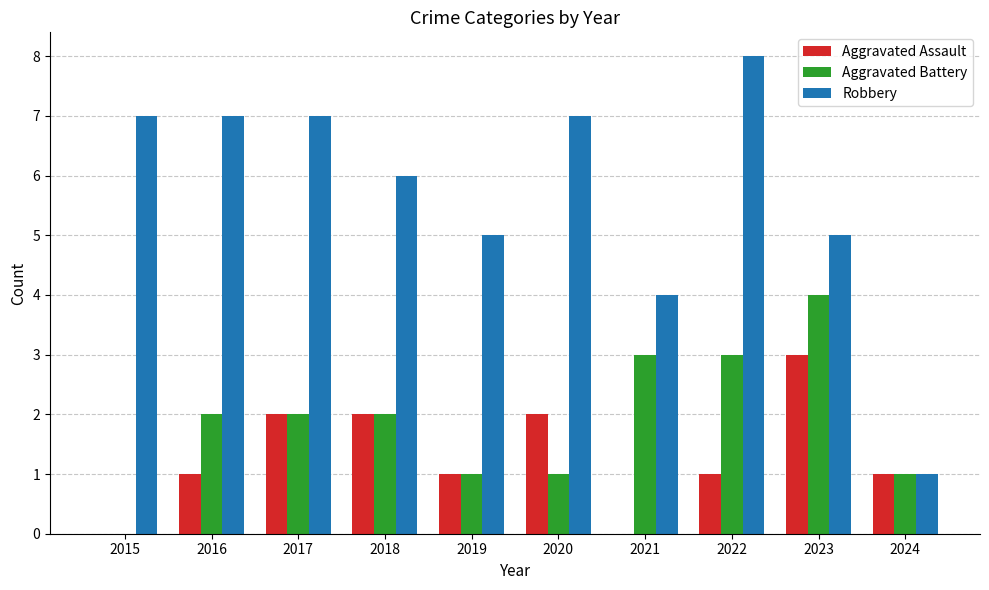

The Aggravated Assault series shows 1 at 2016. True or false?

True